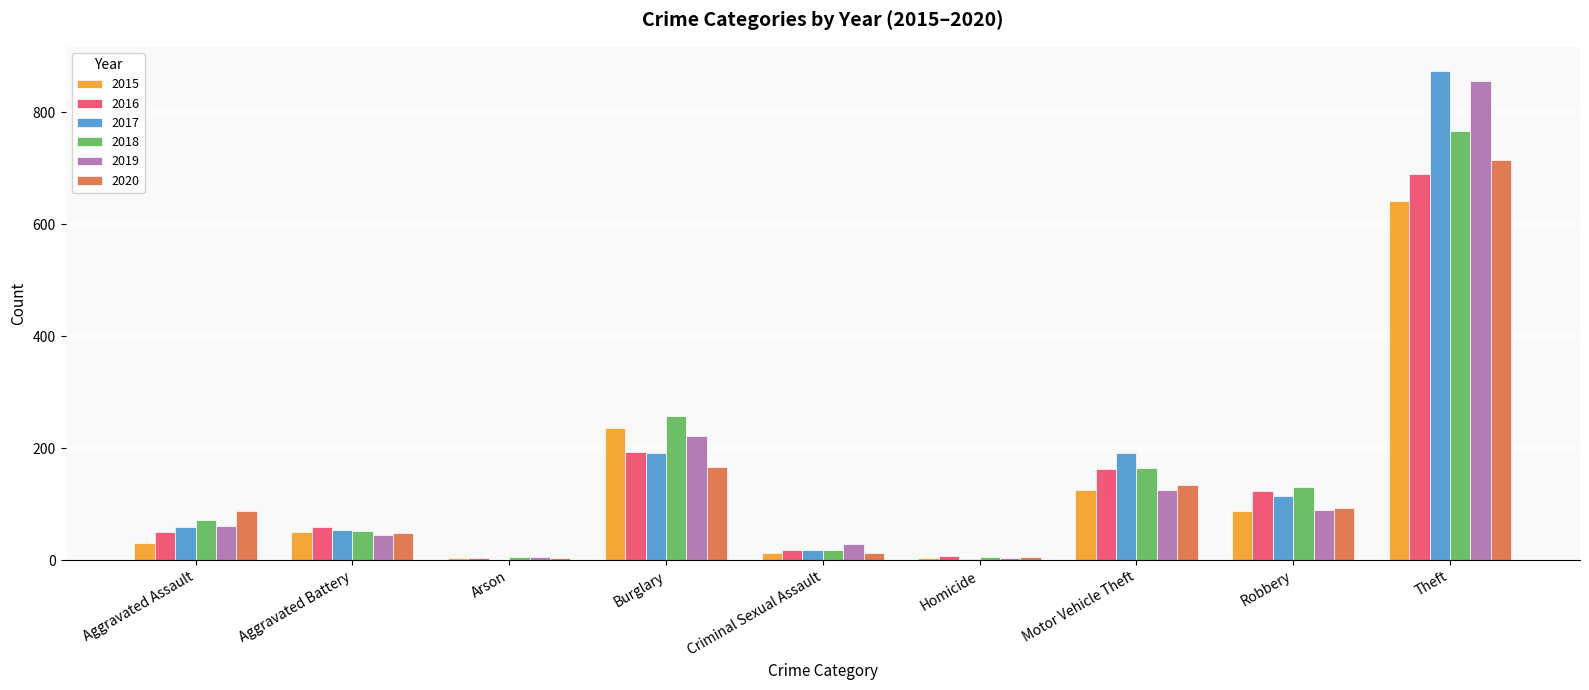

Which series changed the most between Aggravated Battery and Robbery?

2018